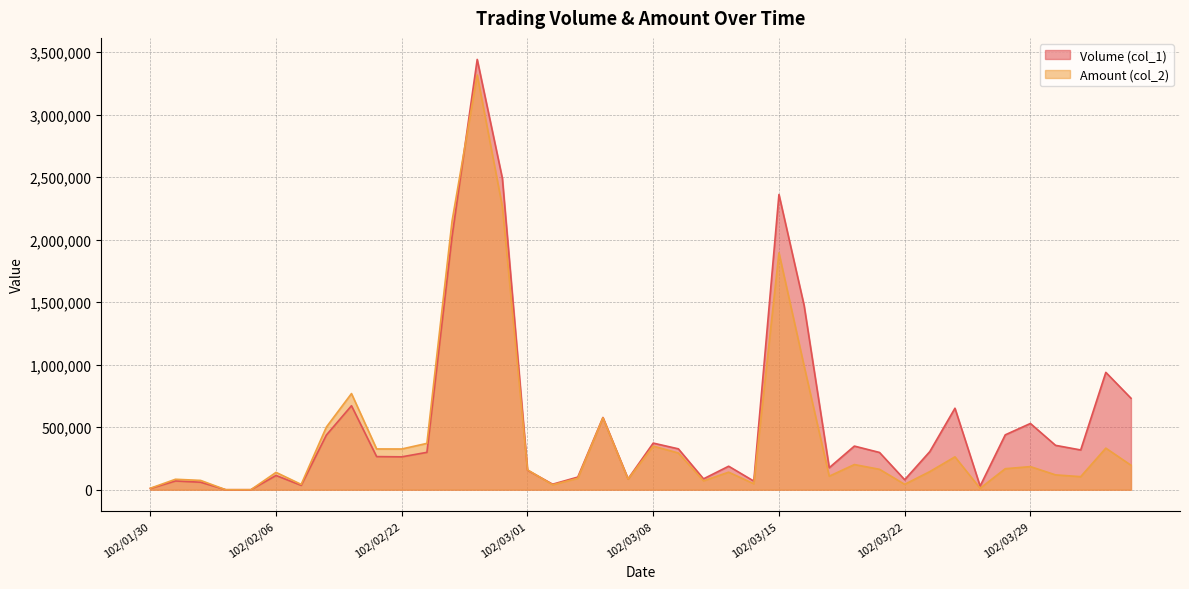

Does the chart have visible grid lines?

Yes